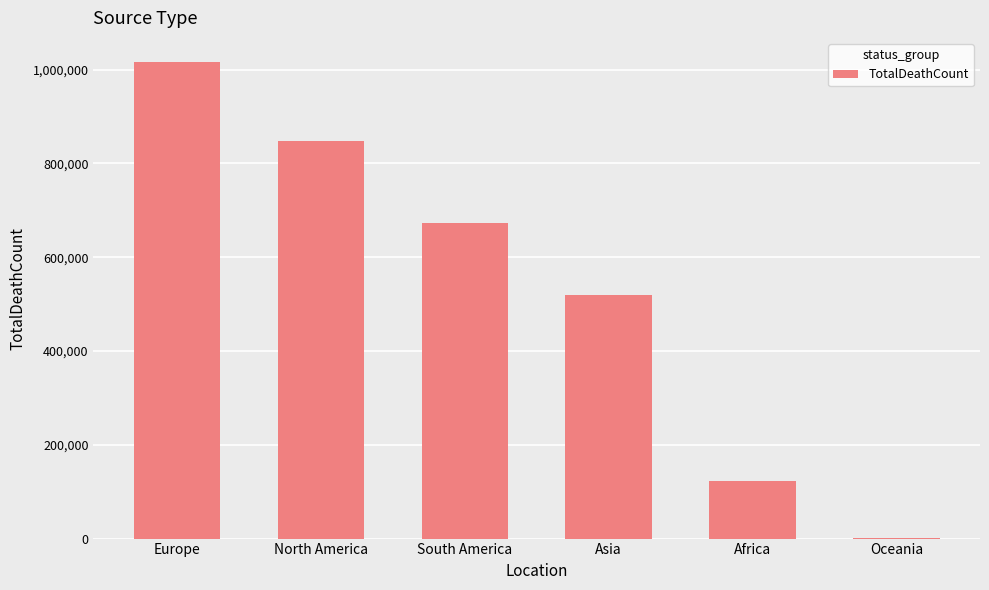

Reading left to right, what are all the values shown in this chart?

1016750	847942	672415	520269	121784	1046